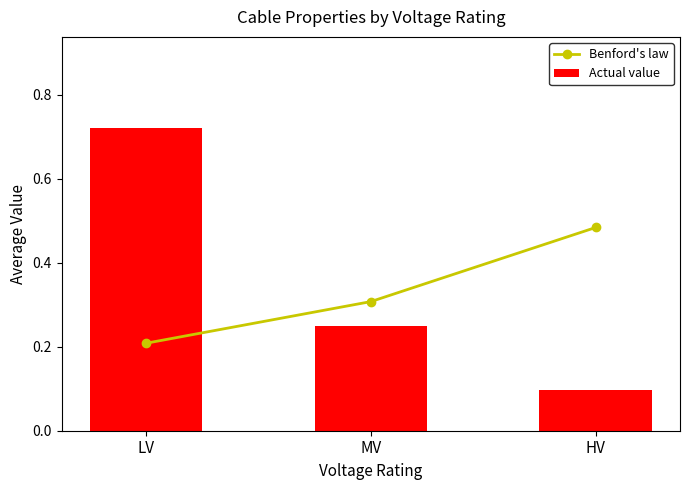

What is the value of the Benford's law bar at the 3rd from the left?

0.5